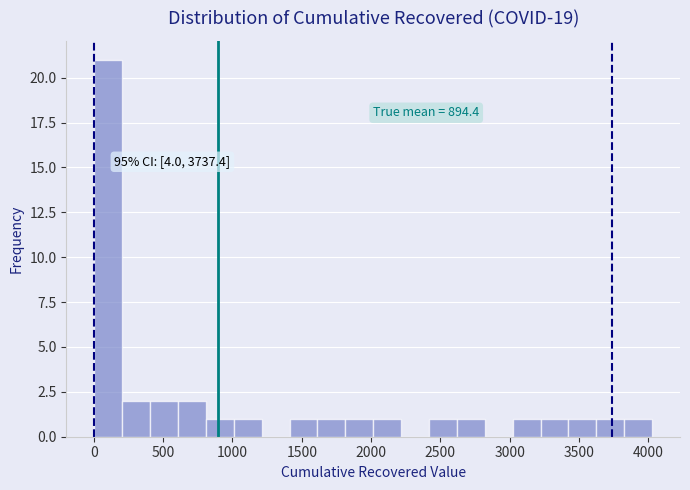

Over which range of the x-axis is the bar tallest?

0 to 200